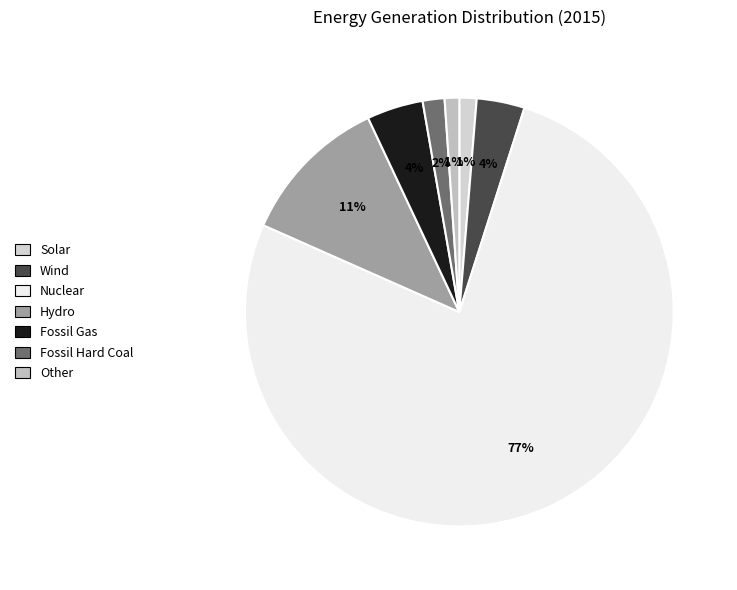

What percentage do Nuclear and Other together represent?

77.8%